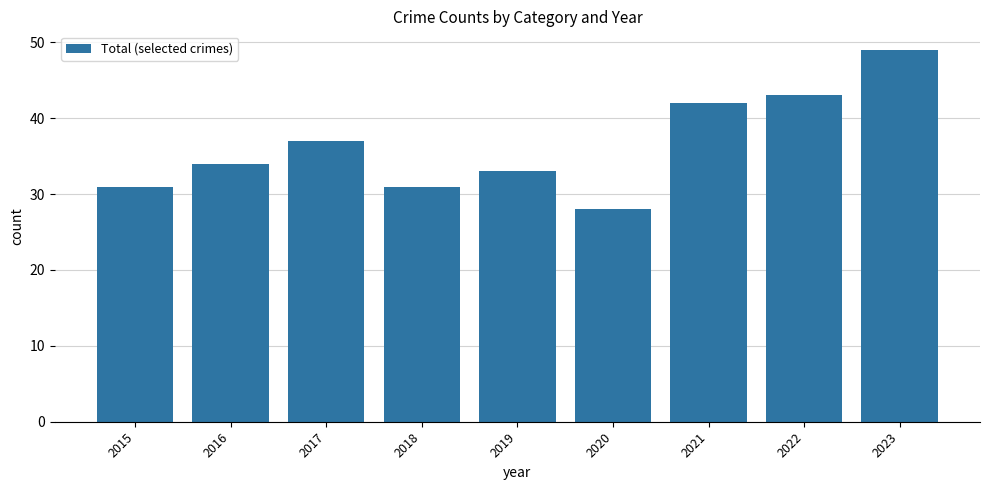

How many values are below 34?

4